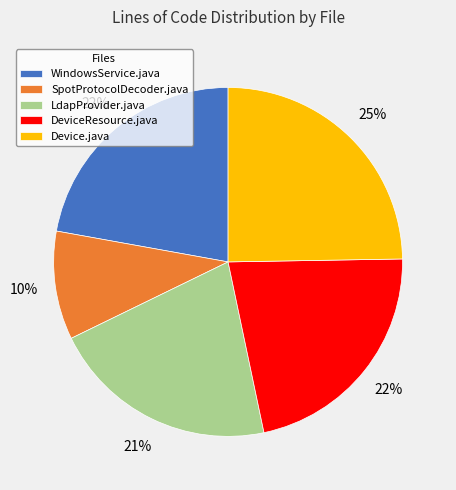

Does DeviceResource.java represent more than half of the total?

No